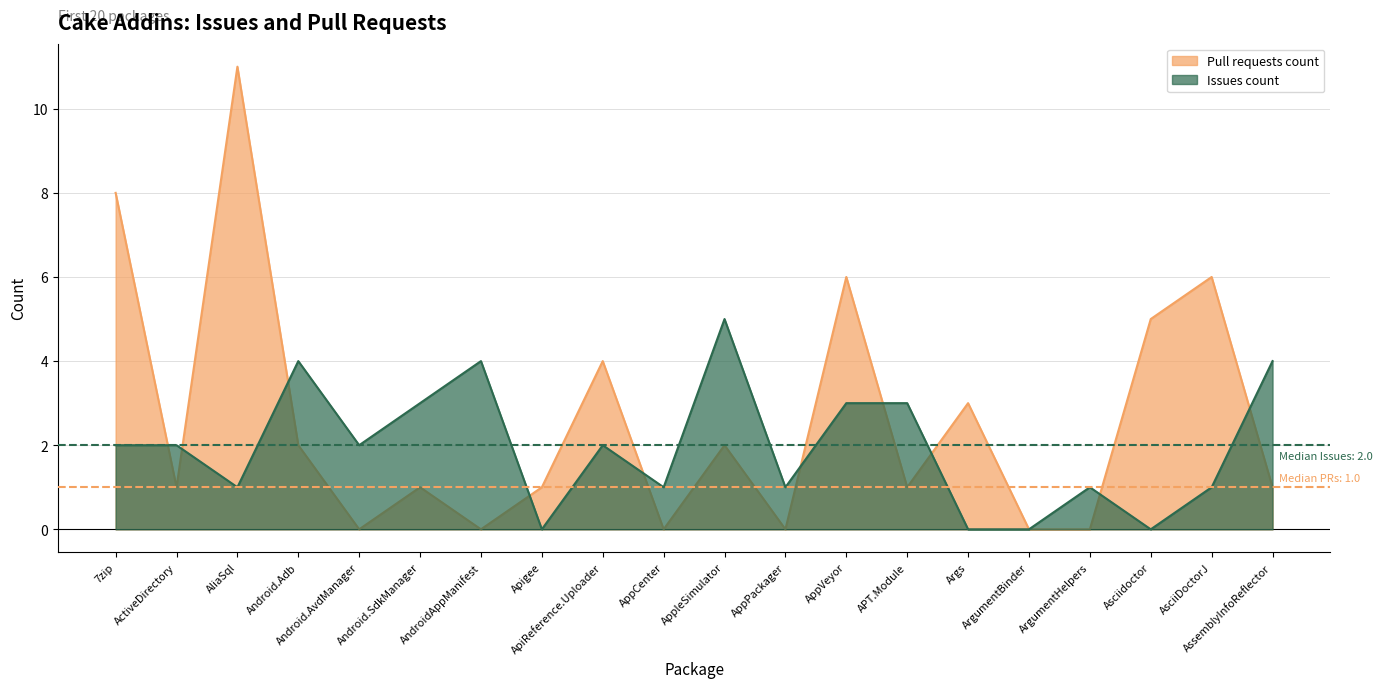

True or false: Issues count has more than 2 interior local peaks.

True